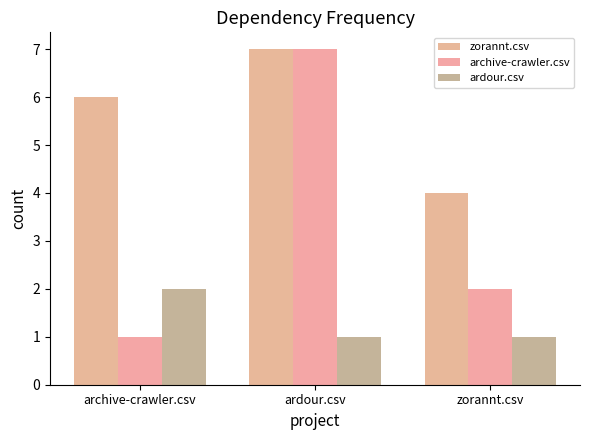

What is the sum of the archive-crawler.csv values at zorannt.csv and archive-crawler.csv?

3